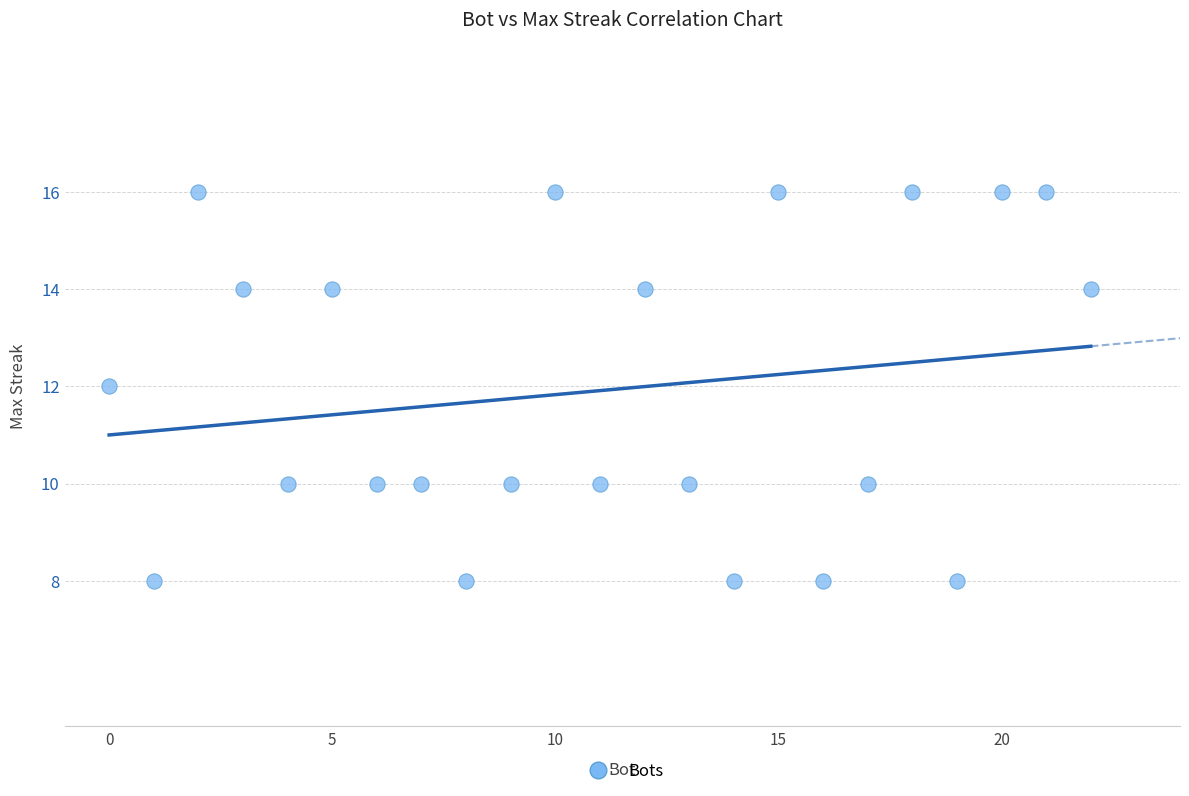

What is the range of Y values (max minus min)?

8